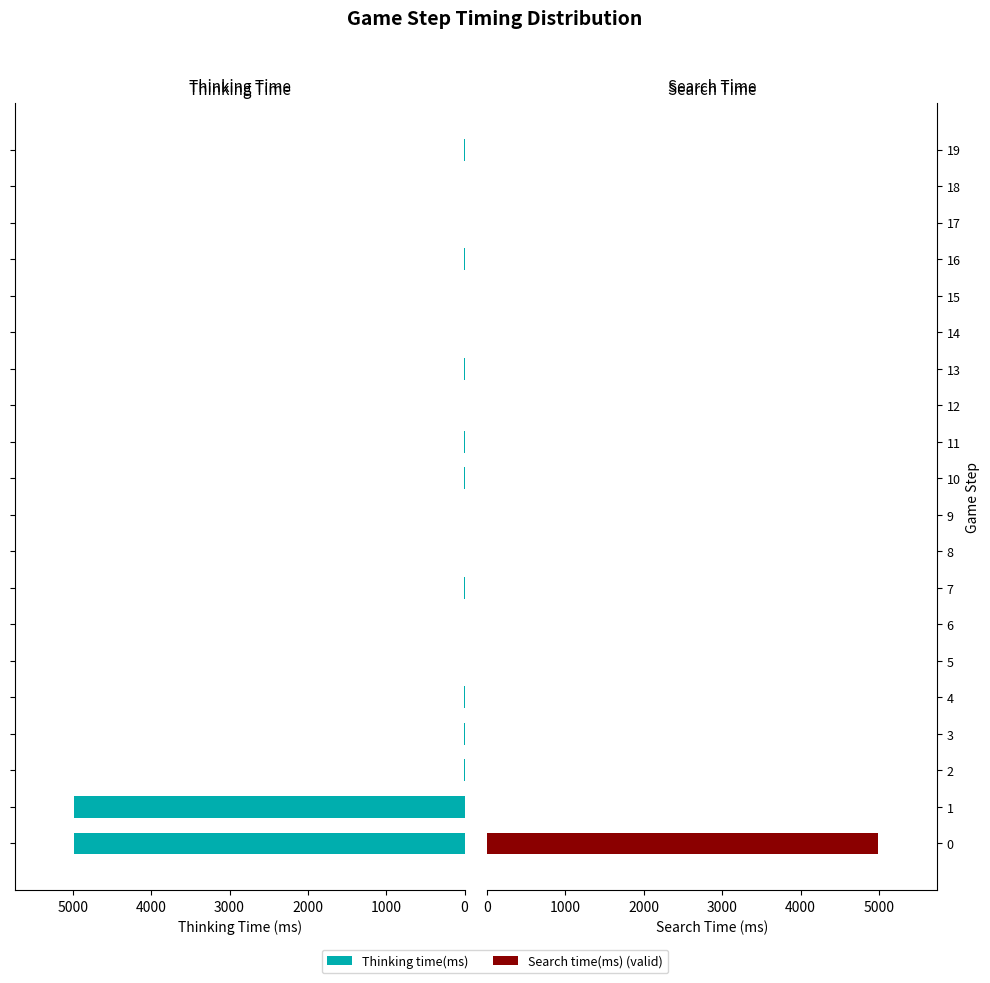

How many data points does each series have?

20